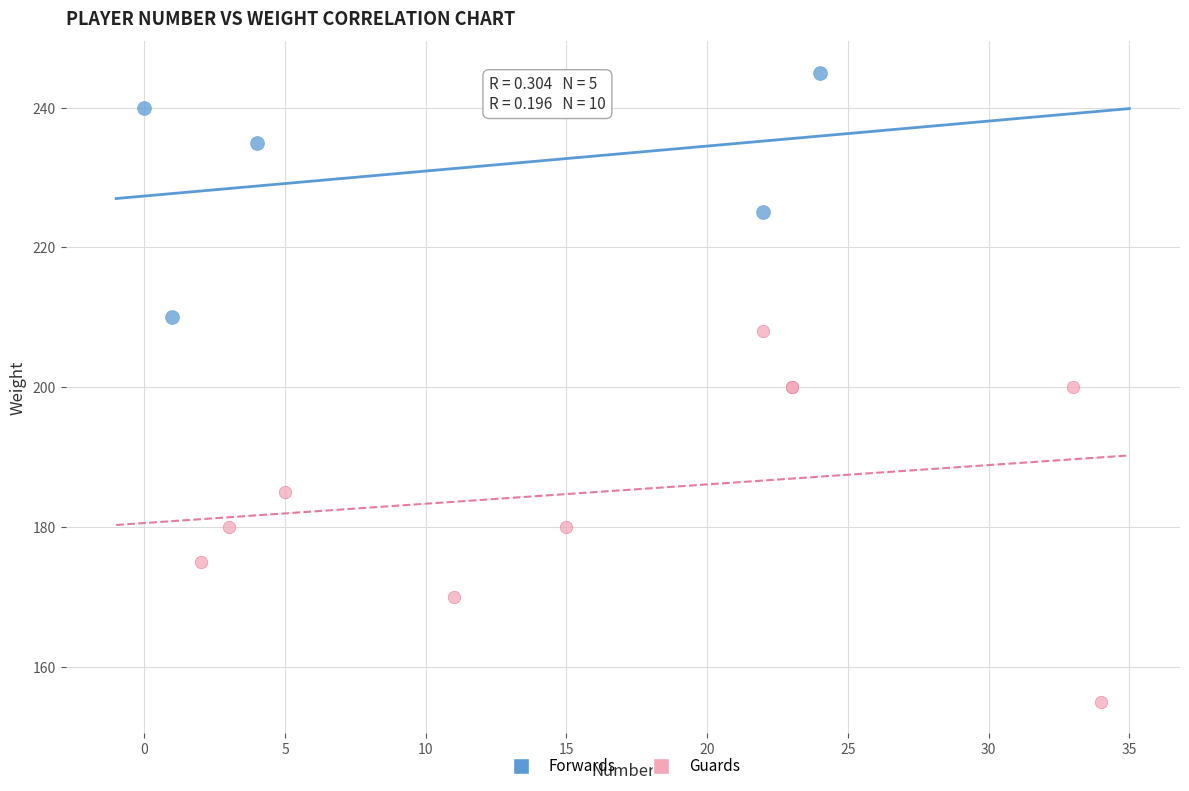

Which series contains the lowest Y value?

Guards